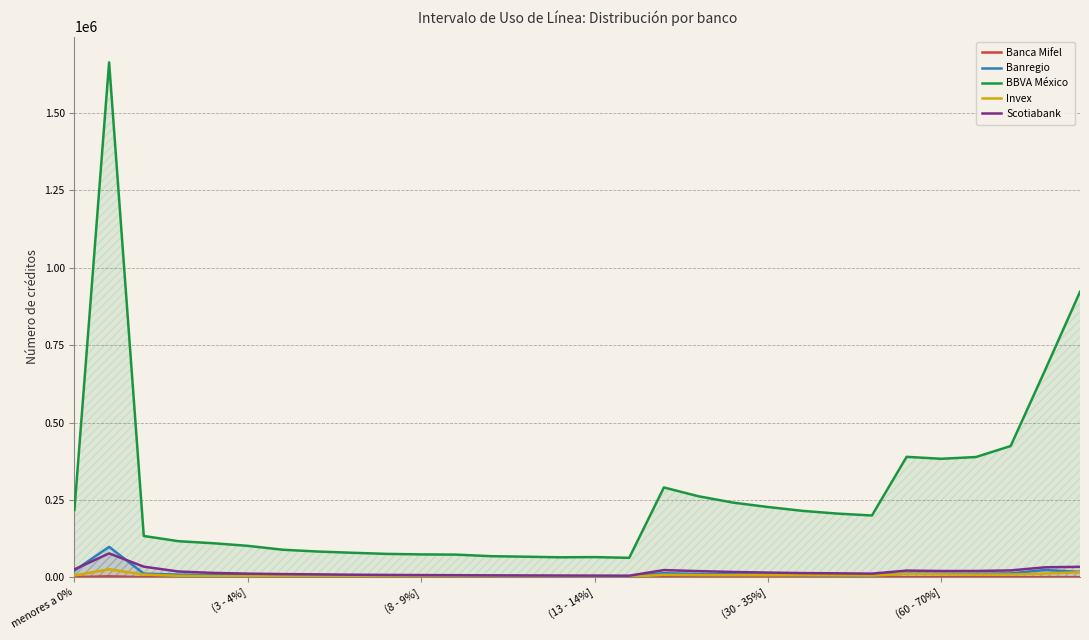

What is the value of the Banca Mifel point at the 13th from the left?

57